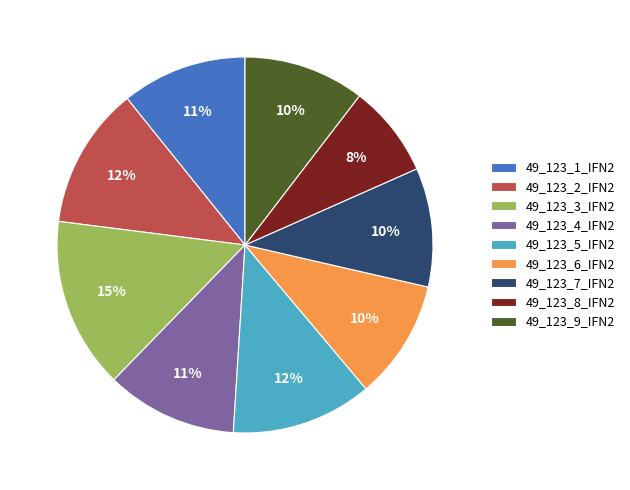

What is the ratio of the value at 49_123_1_IFN2 to the value at 49_123_5_IFN2?

0.9